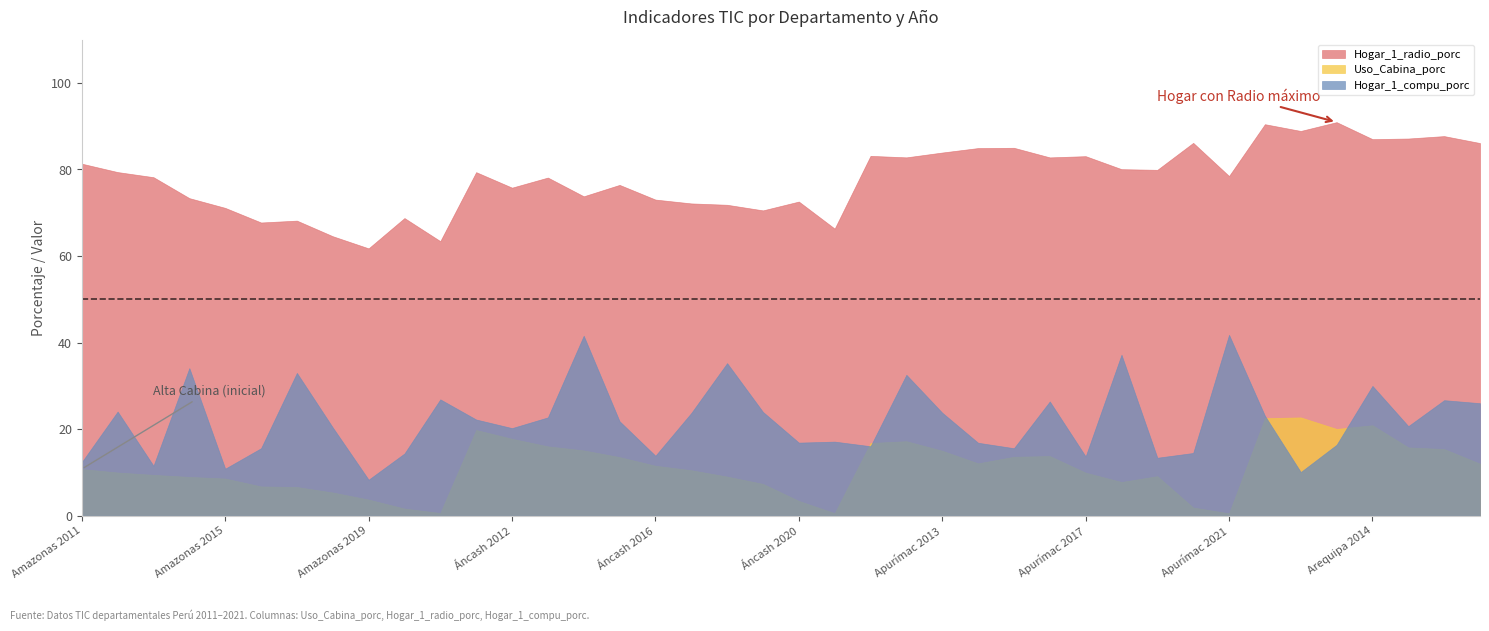

True or false: Hogar_1_radio_porc has a value of 82.8 at Apurímac 2016.

True